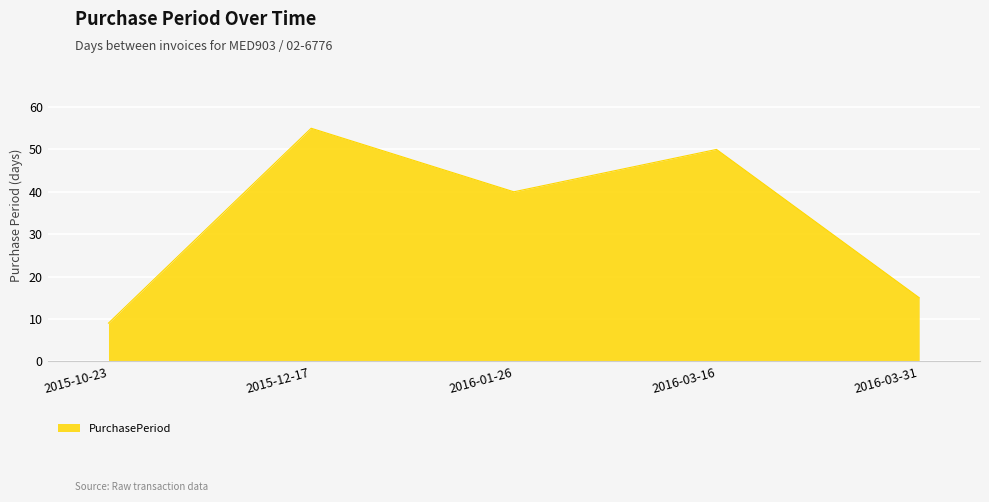

Which has a higher value, 2016-03-31 or 2015-10-23?

2016-03-31